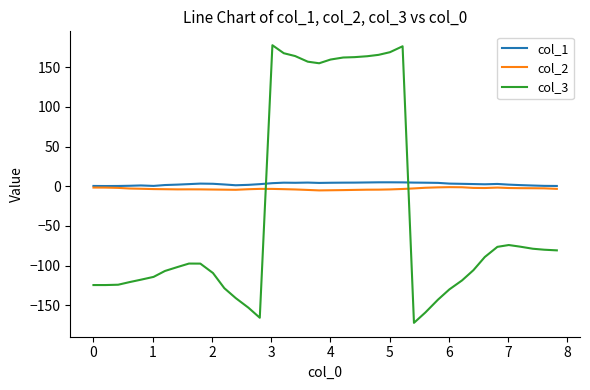

What is the maximum value shown in the chart?

177.8